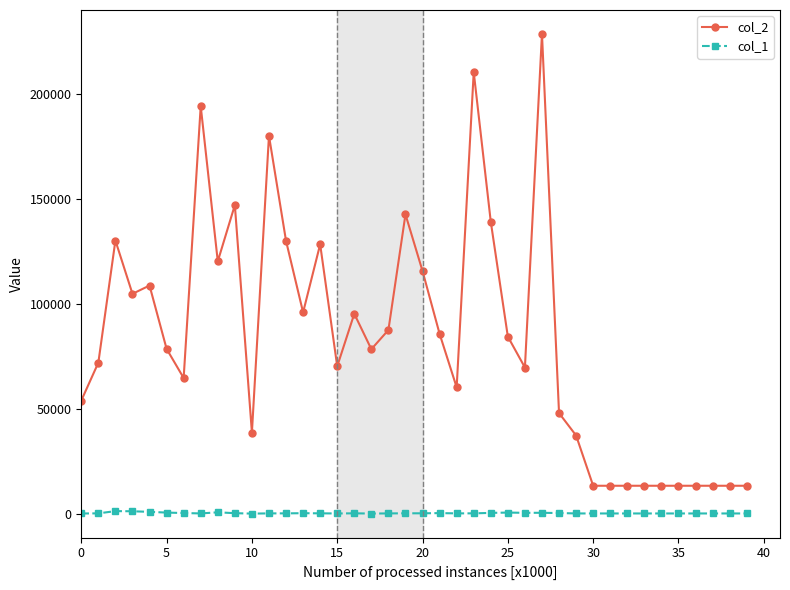

Which series has the largest total across all categories?

col_2